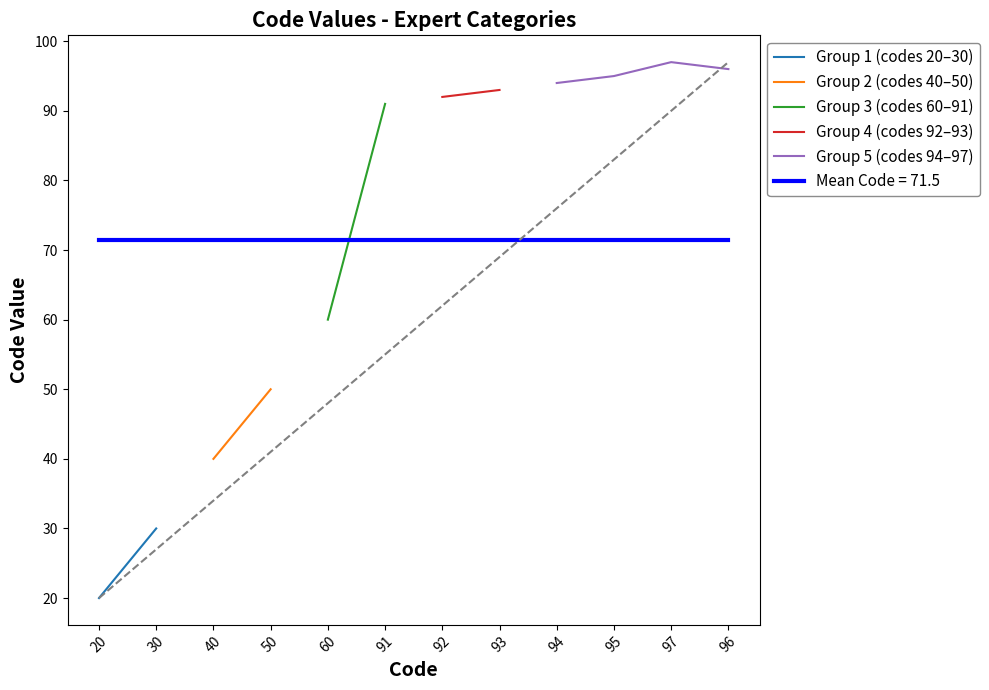

Reading right to left, extract all data points from this chart.

96=96	97=97	95=95	94=94	93=93	92=92	91=91	60=60	50=50	40=40	30=30	20=20